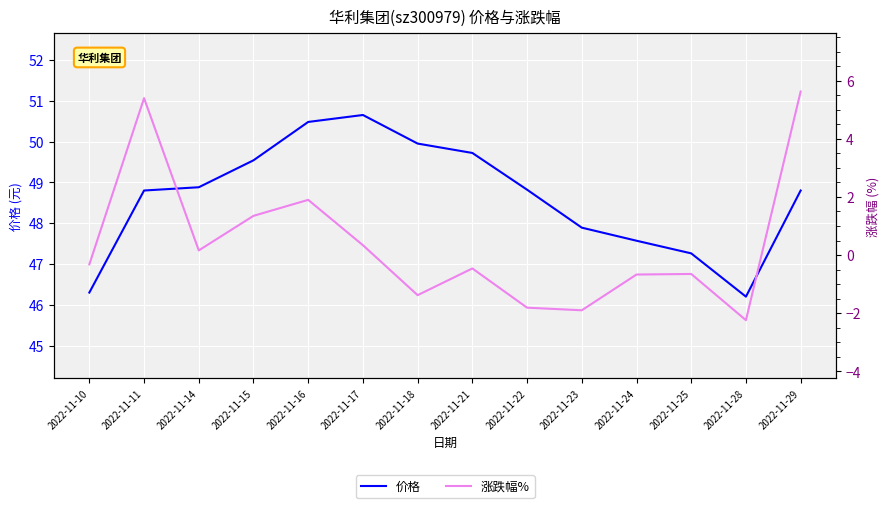

What is the sum of all 价格 values?

680.9